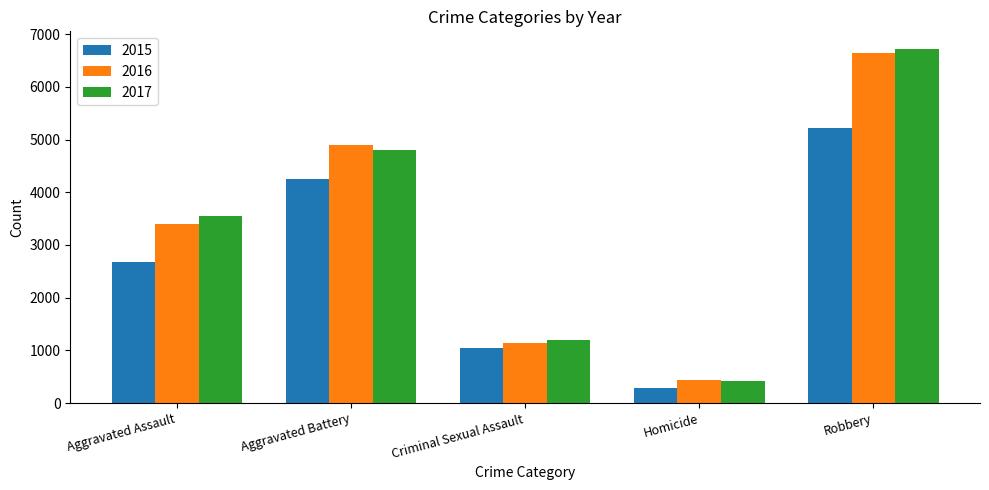

At how many categories does at least one series exceed 3243?

3